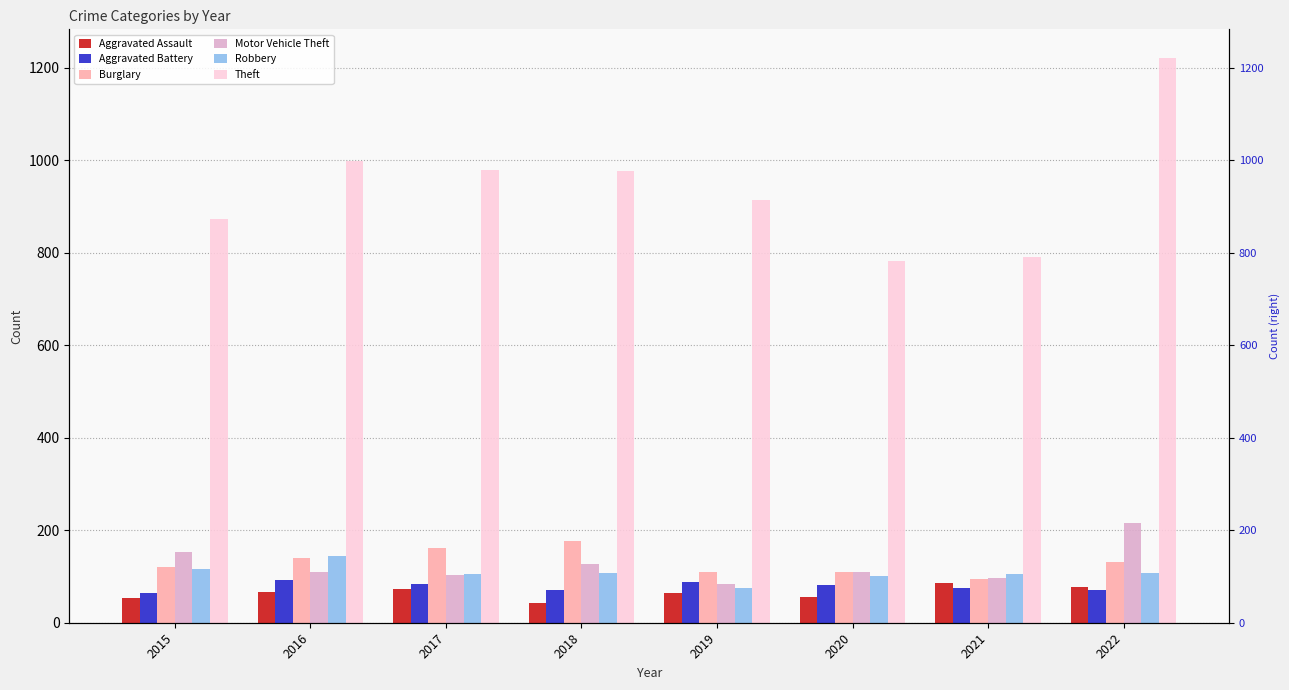

Reading left to right, what are all the values shown in this chart?

Aggravated Assault: 2015=54	2016=66	2017=72	2018=43	2019=65	2020=56	2021=86	2022=77
Aggravated Battery: 2015=64	2016=93	2017=83	2018=70	2019=88	2020=82	2021=75	2022=71
Burglary: 2015=121	2016=139	2017=162	2018=176	2019=110	2020=110	2021=95	2022=131
Motor Vehicle Theft: 2015=152	2016=110	2017=104	2018=127	2019=84	2020=109	2021=96	2022=216
Robbery: 2015=117	2016=145	2017=105	2018=107	2019=75	2020=102	2021=105	2022=107
Theft: 2015=874	2016=999	2017=979	2018=977	2019=914	2020=783	2021=791	2022=1222